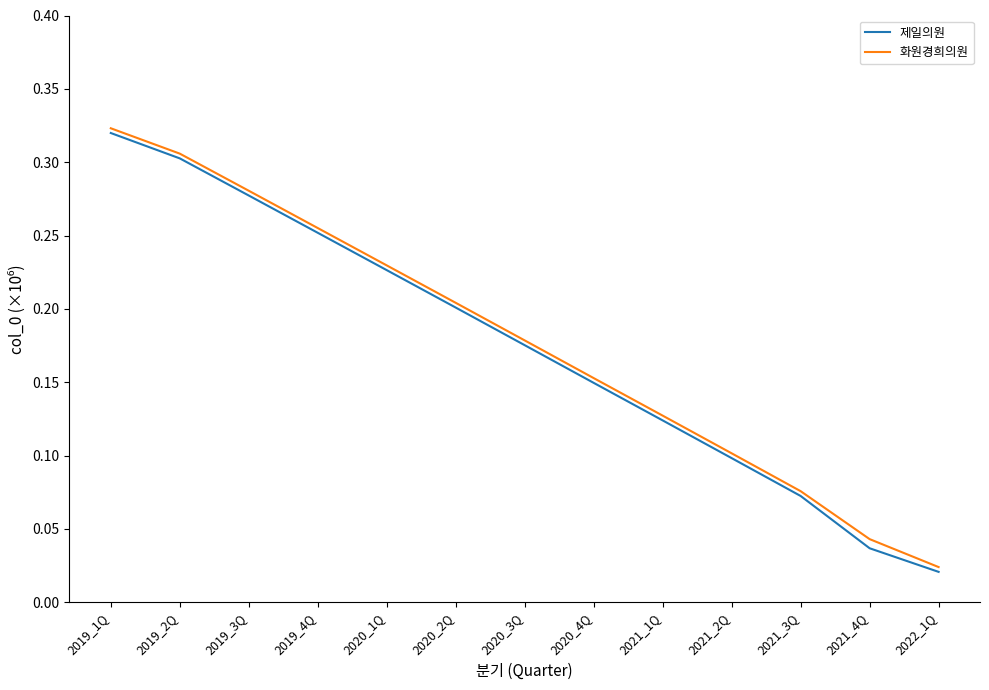

Rank the categories by 화원경희의원 value from lowest to highest.

2022_1Q, 2021_4Q, 2021_3Q, 2021_2Q, 2021_1Q, 2020_4Q, 2020_3Q, 2020_2Q, 2020_1Q, 2019_4Q, 2019_3Q, 2019_2Q, 2019_1Q